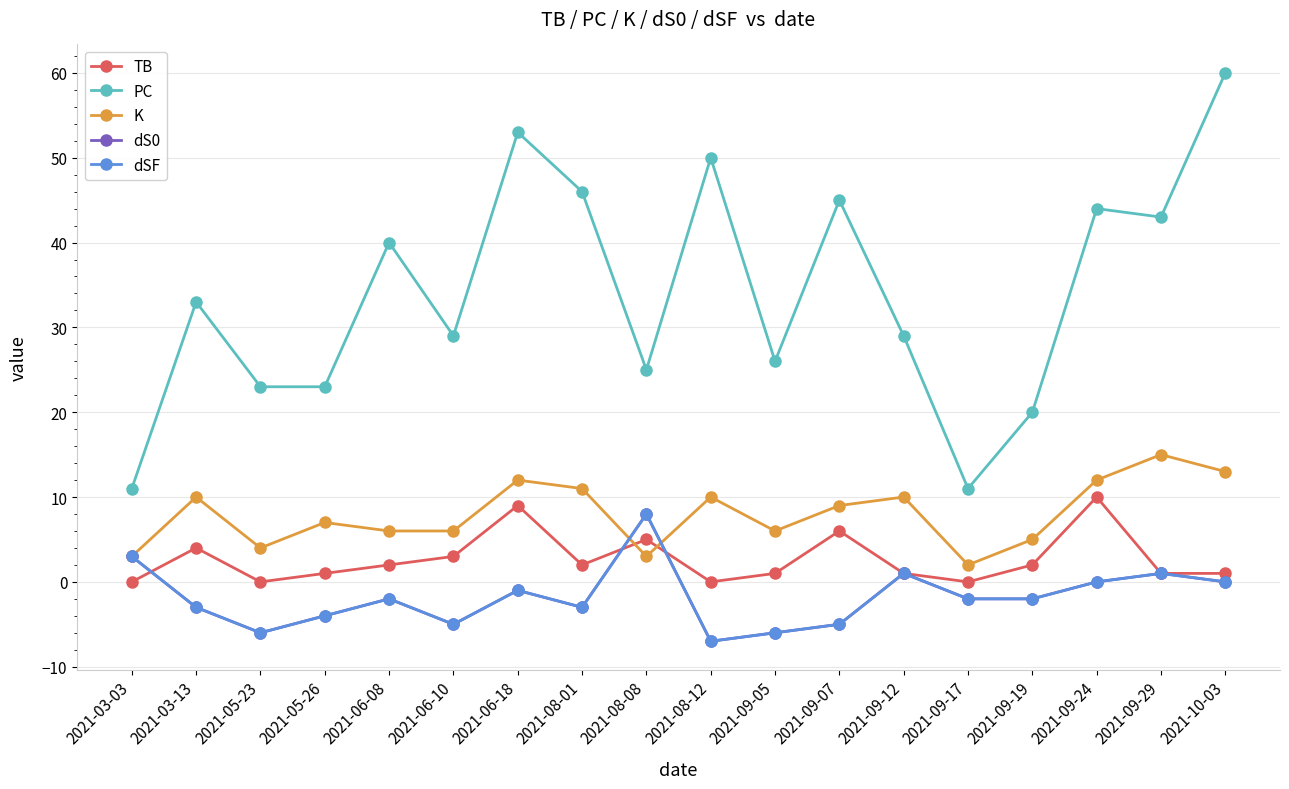

Reading left to right, list all the values displayed in this chart.

TB: 0	4	0	1	2	3	9	2	5	0	1	6	1	0	2	10	1	1
PC: 11	33	23	23	40	29	53	46	25	50	26	45	29	11	20	44	43	60
K: 3	10	4	7	6	6	12	11	3	10	6	9	10	2	5	12	15	13
dS0: 3	-3	-6	-4	-2	-5	-1	-3	8	-7	-6	-5	1	-2	-2	0	1	0
dSF: 3	-3	-6	-4	-2	-5	-1	-3	8	-7	-6	-5	1	-2	-2	0	1	0